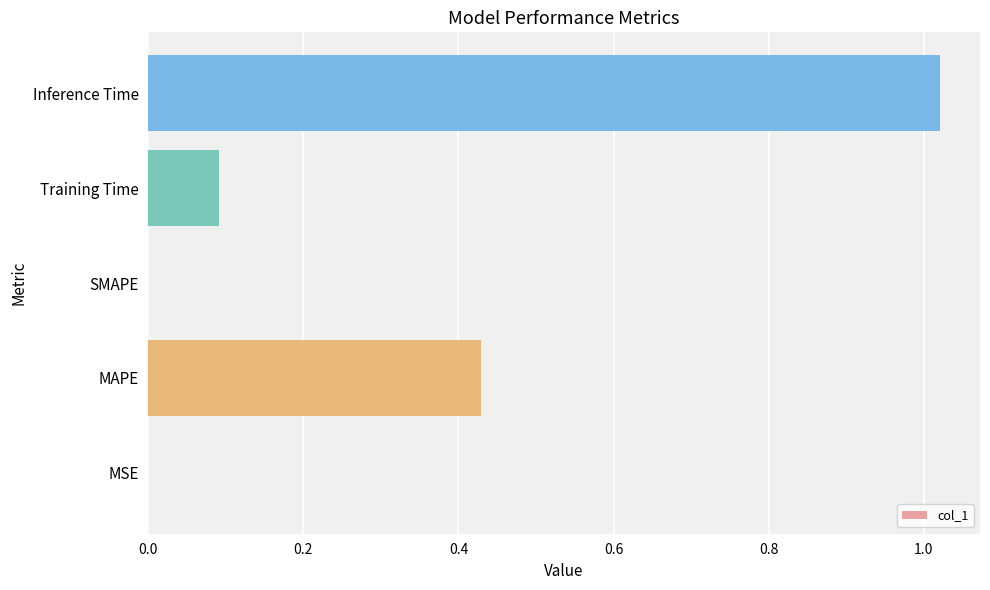

What is the sum of all values?

1.5